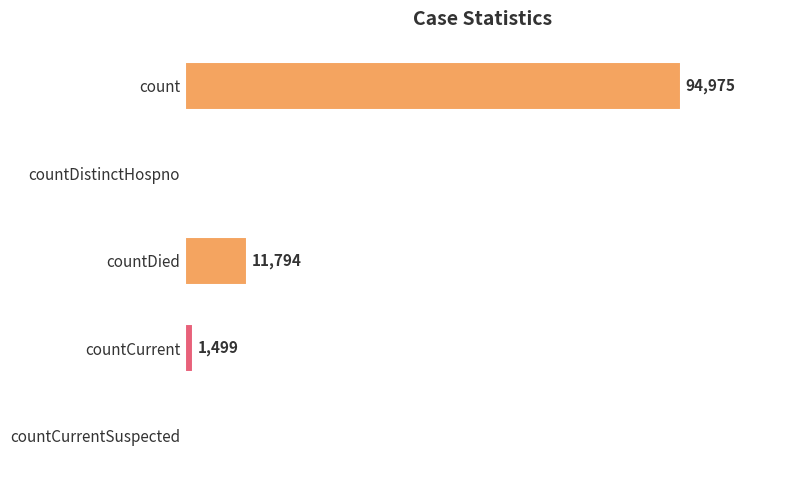

Are the bars horizontal?

Yes